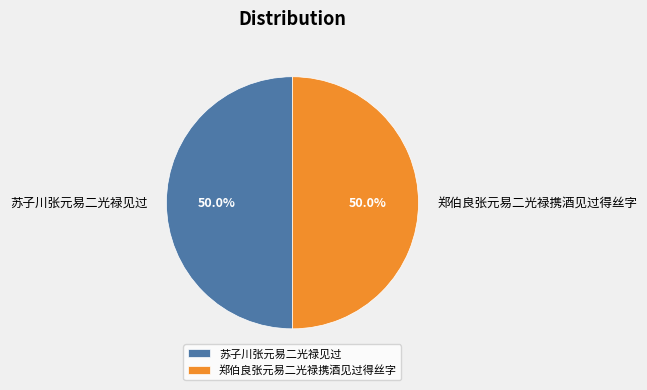

How many slices are in this pie chart?

2